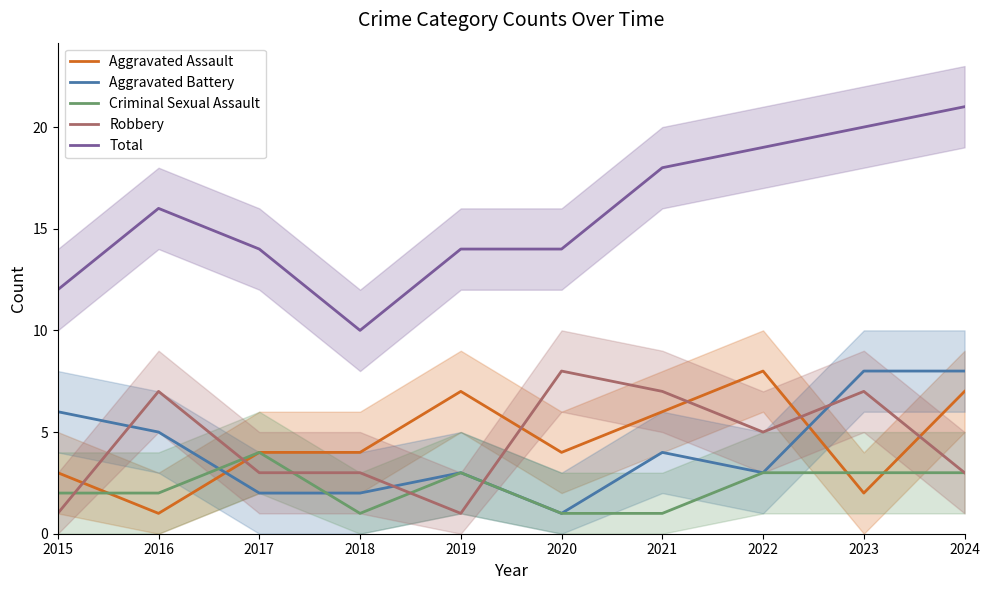

True or false: Criminal Sexual Assault and Aggravated Battery intersect in this chart.

True